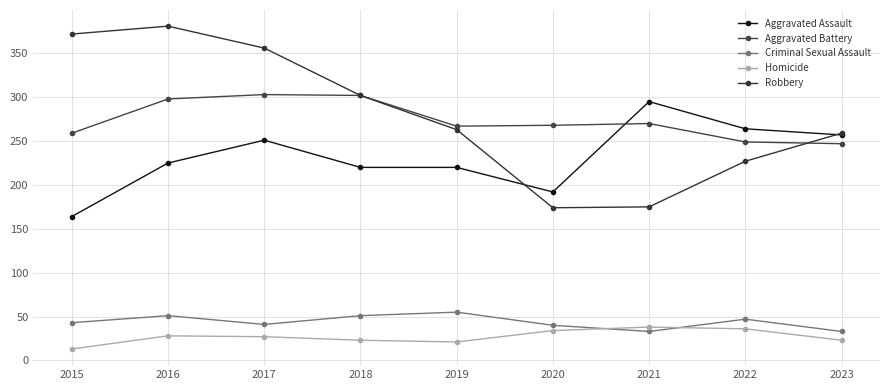

Read the Homicide value at 2023, to the nearest 10.

20